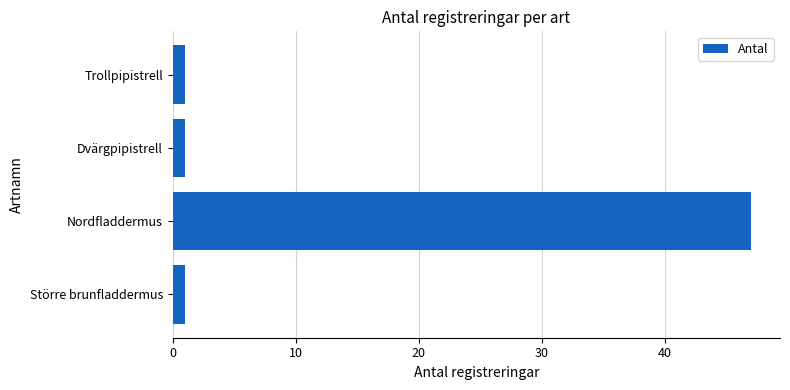

What is the difference between the values at Trollpipistrell and Nordfladdermus?

46